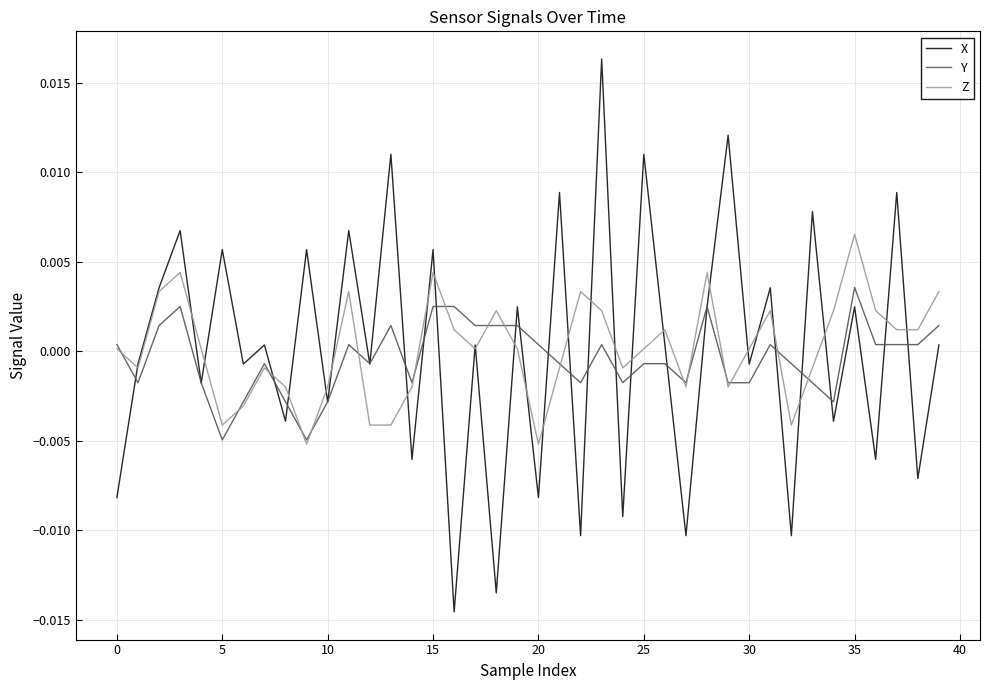

Which series has the widest spread of values?

X